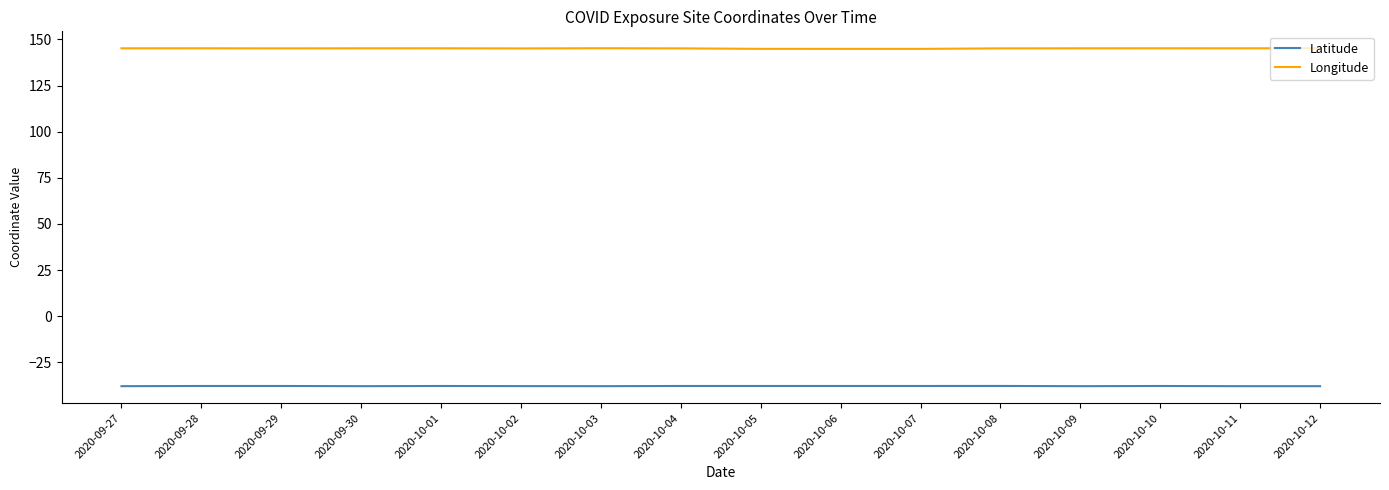

True or false: Longitude and Latitude cross at least once.

False